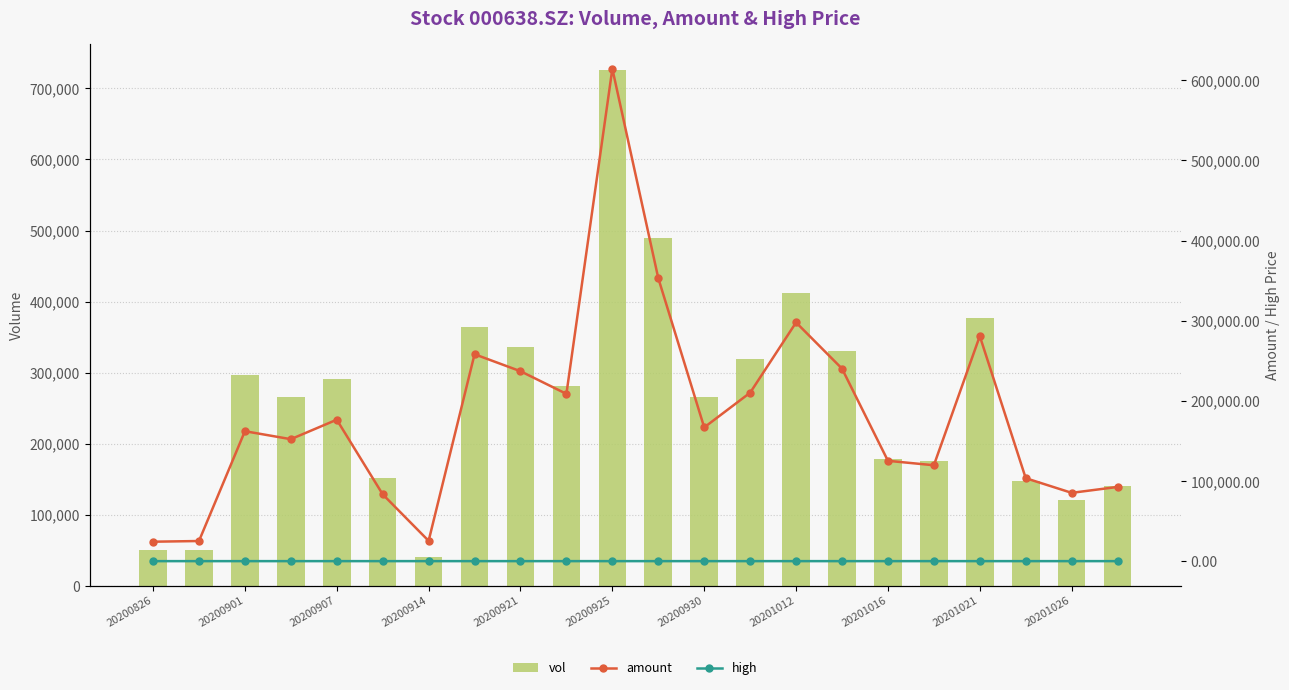

Reading right to left, list all the values displayed in this chart.

vol: 141017.8	121167.3	147937.3	377175.8	174974.0	177737.0	330994.4	411808.3	319200.3	264998.7	489073.9	726036.0	281708.4	335542.8	364621.5	40004.0	151341.6	290981.0	266207.8	297035.3	49863.9	49644.0
amount: 92583.9	85221.9	103514.5	280824.9	119641.3	125193.1	240222.0	297813.3	210161.6	166866.7	353104.6	614405.8	208708.3	236975.5	258177.9	25322.5	83365.1	176477.4	152181.2	162137.8	25109.0	24255.7
high: 6.8	7.2	7.1	7.8	7.0	7.3	7.6	7.5	6.8	6.5	7.9	9.3	7.7	7.5	7.4	6.3	5.8	6.2	5.9	5.5	5.1	5.0